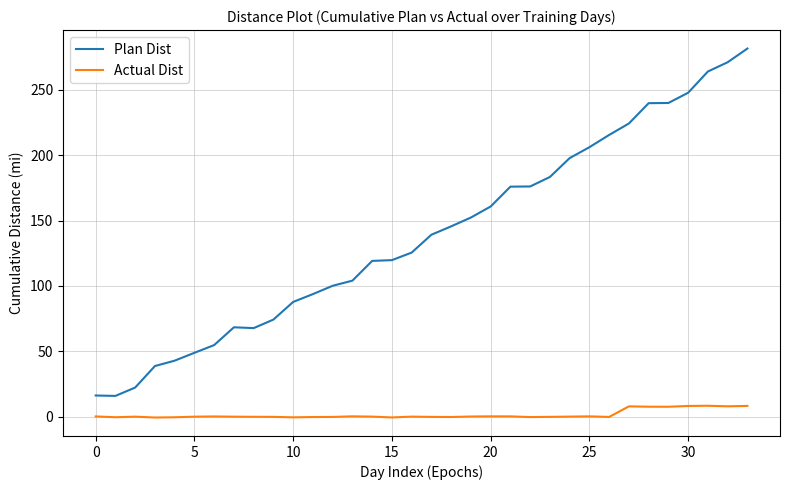

True or false: Plan Dist and Actual Dist intersect in this chart.

False